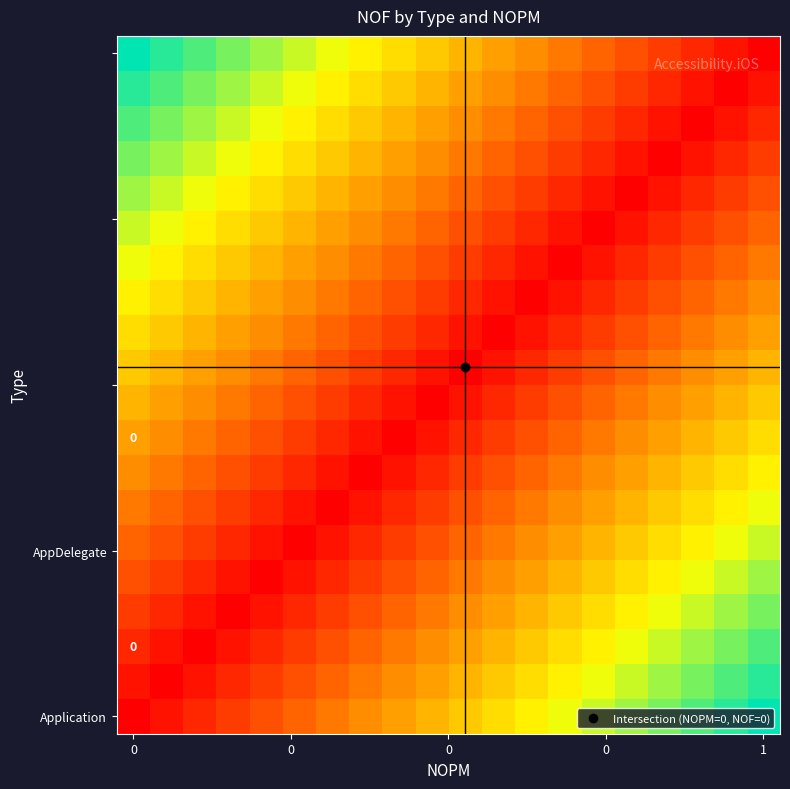

Which has a higher value, 6 or 17?

17